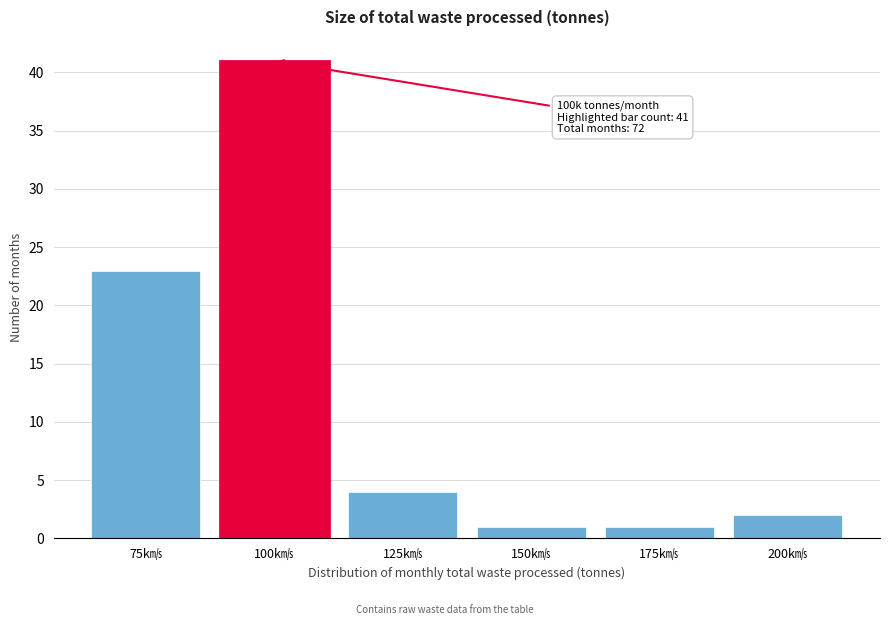

Reading right to left, list all the values displayed in this chart.

2	1	1	4	41	23